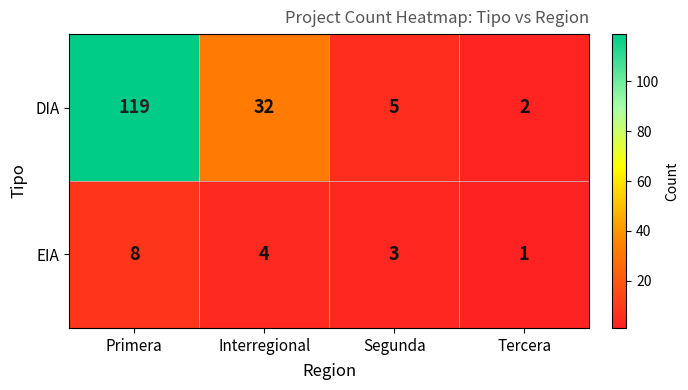

Reading left to right, transcribe all the data shown in this chart.

DIA: 119	32	5	2
EIA: 8	4	3	1